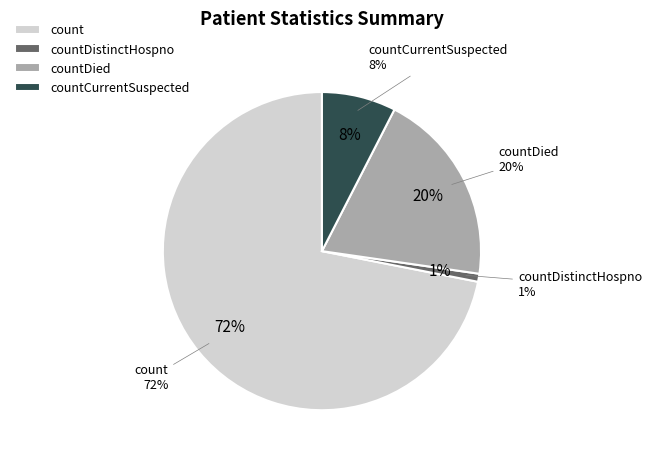

To the nearest percent, what portion does count represent?

72%